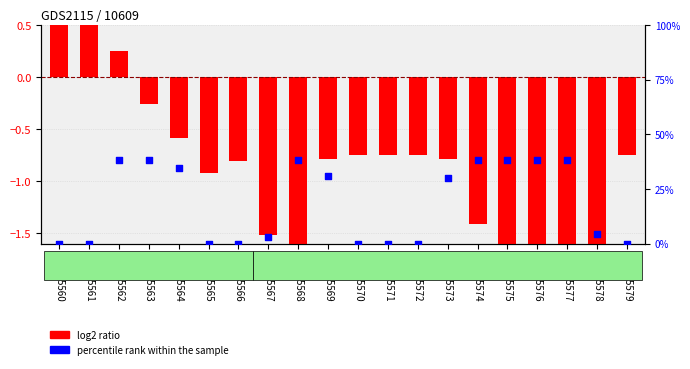

What are all the series names shown in the legend?

log2 ratio, percentile rank within the sample